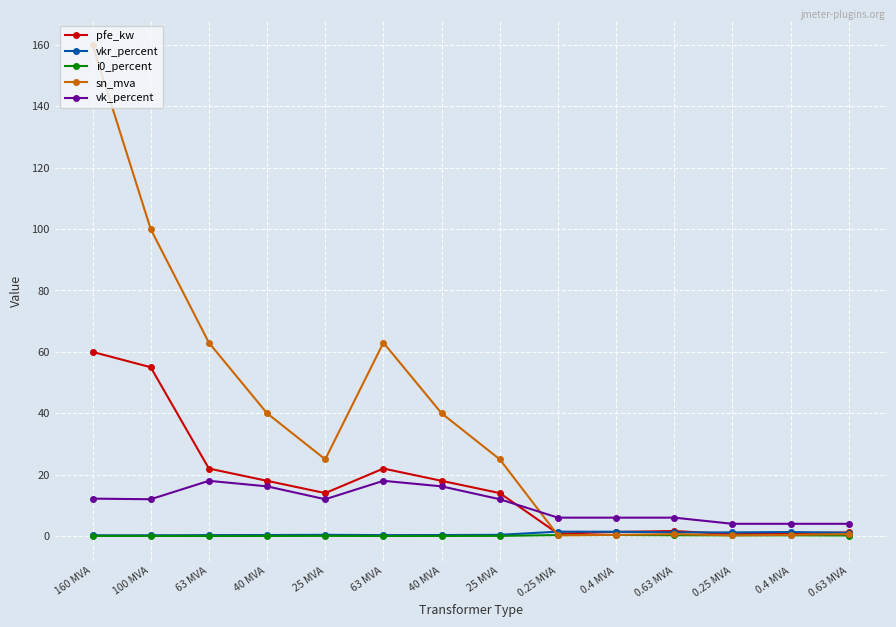

True or false: vk_percent and vkr_percent cross at least once.

False